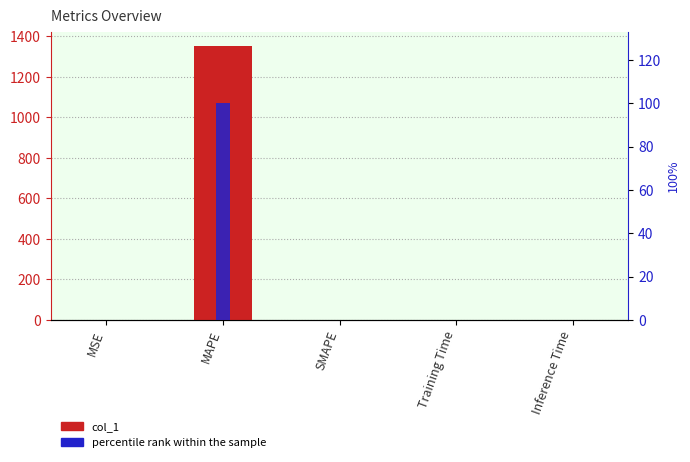

How many data points does each series have?

5